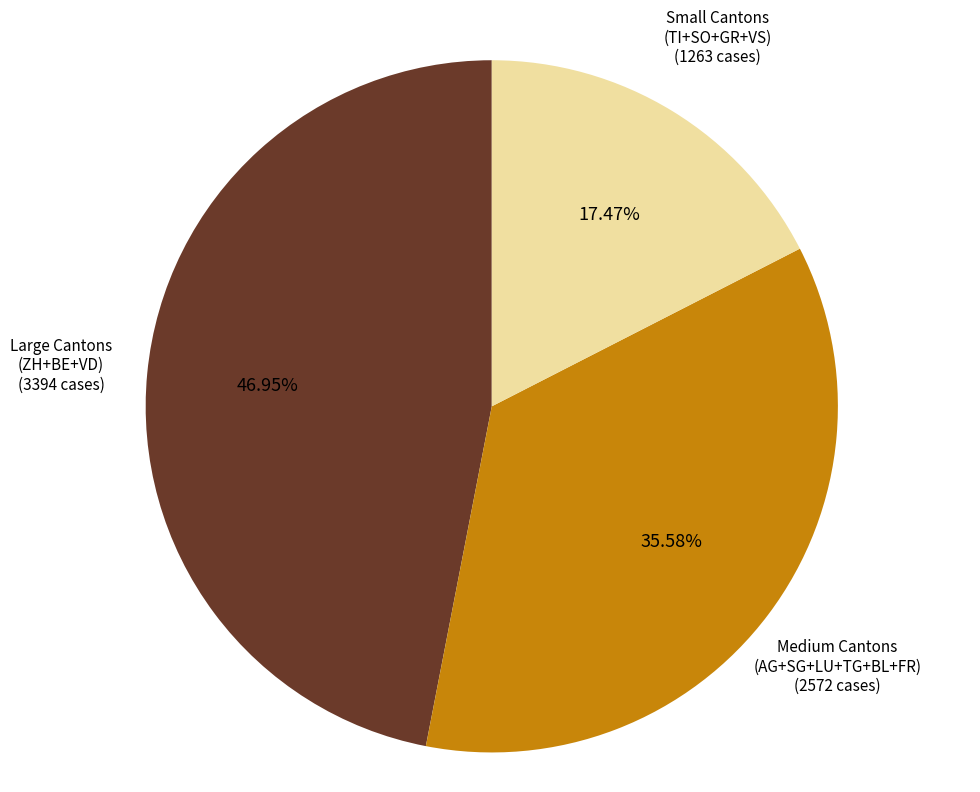

Is there any slice that represents more than half of the pie?

No